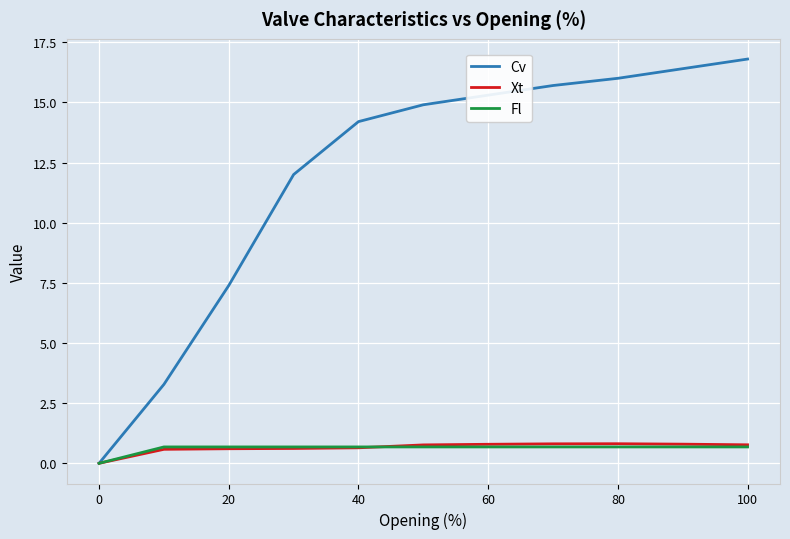

Which series has the widest spread of values?

Cv